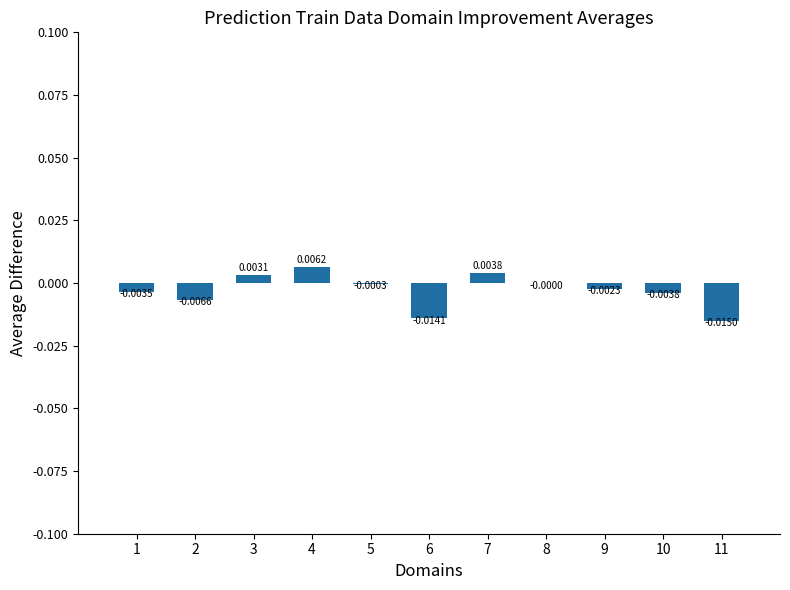

Which has a higher value, 10 or 2?

10